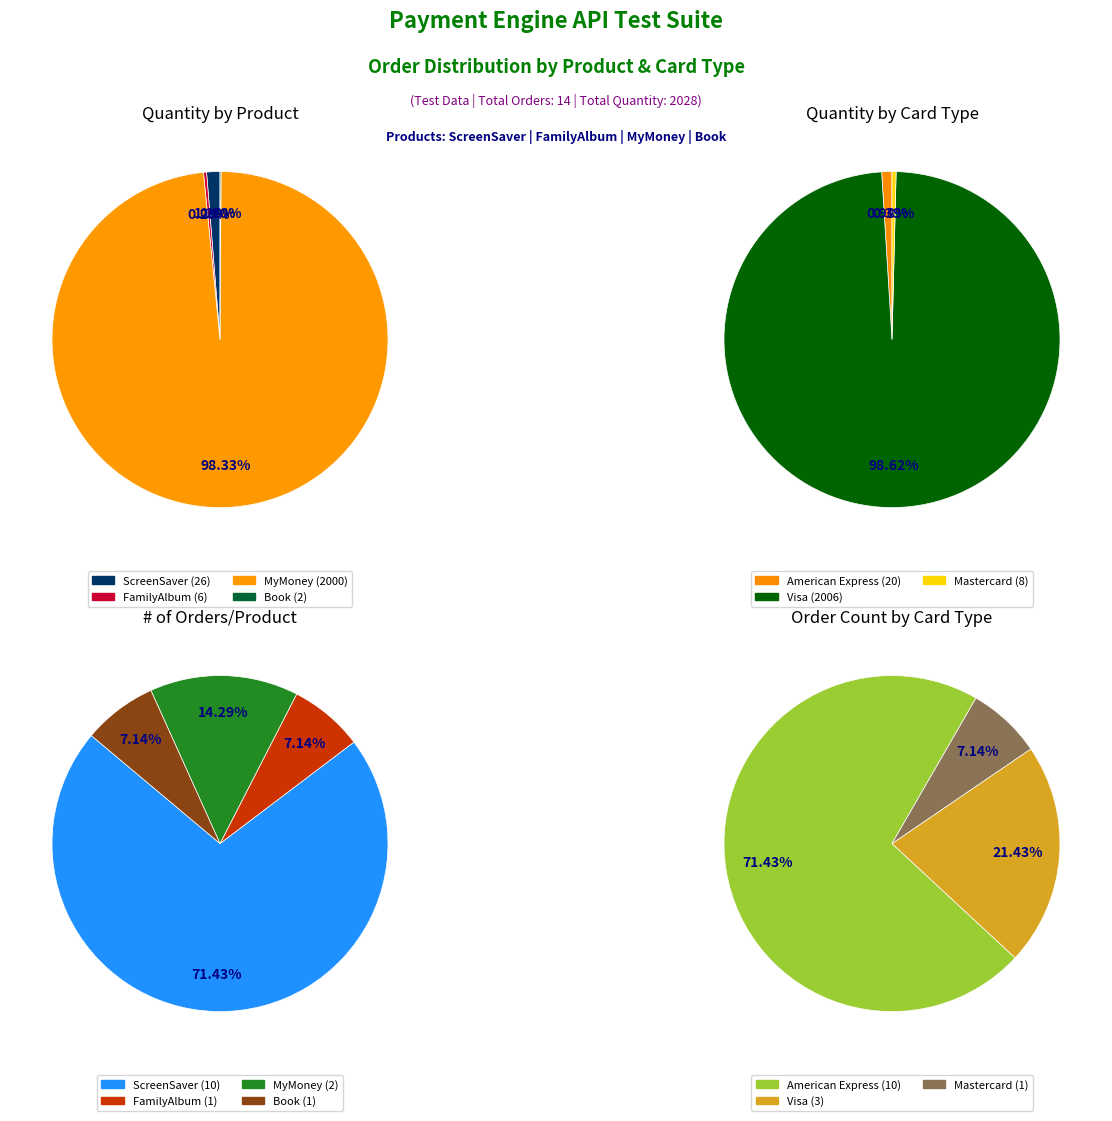

Is it true that TC_4_Test Info is 1% of the pie?

False